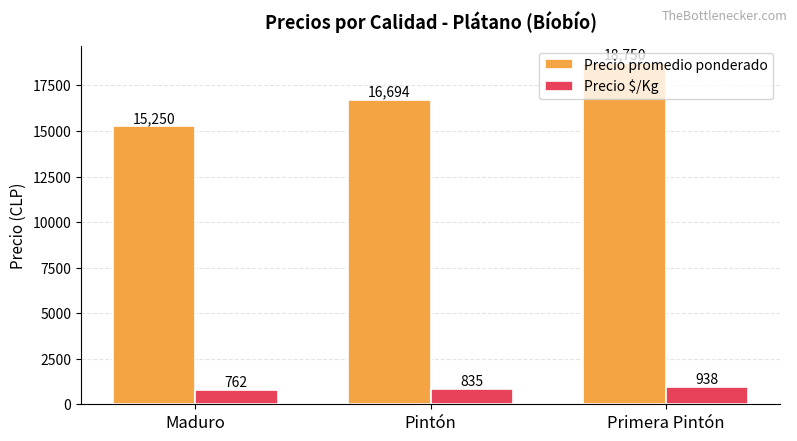

What is the difference between the maximum and minimum values in the Precio promedio ponderado series?

3500.0